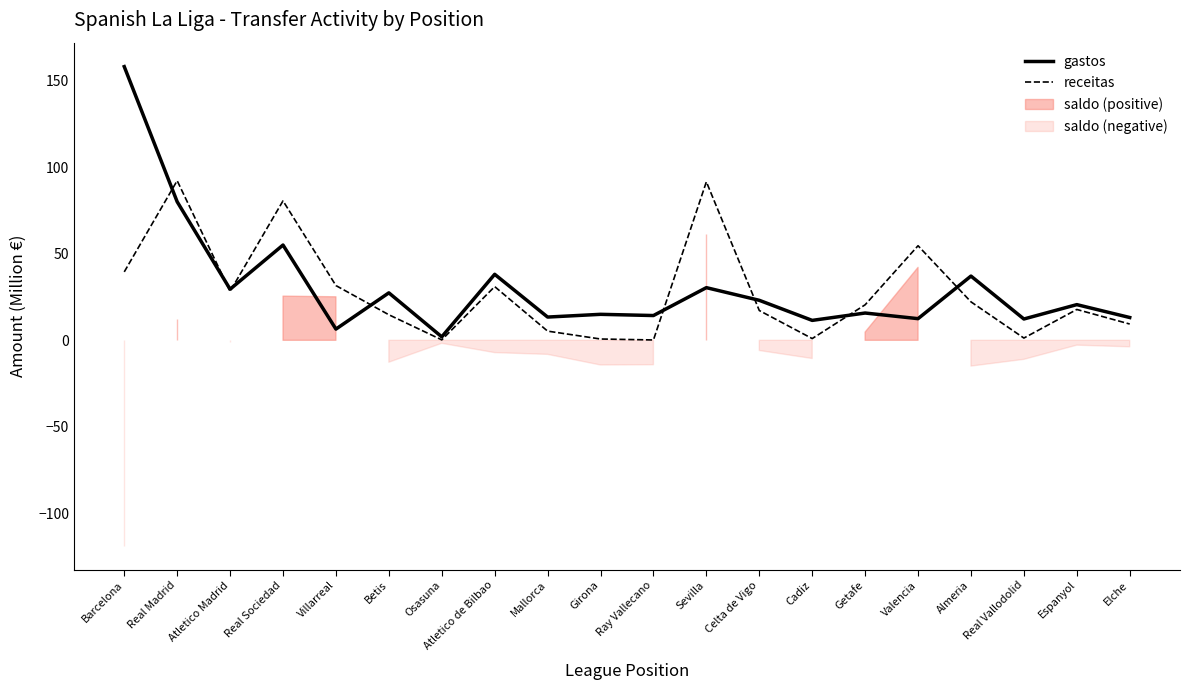

List the labels in order of receitas value, smallest first.

Ray Vallecano, Osasuna, Girona, Cadiz, Real Vallodolid, Mallorca, Elche, Betis, Celta de Vigo, Espanyol, Getafe, Almeria, Atletico Madrid, Atletico de Bilbao, Villarreal, Barcelona, Valencia, Real Sociedad, Sevilla, Real Madrid